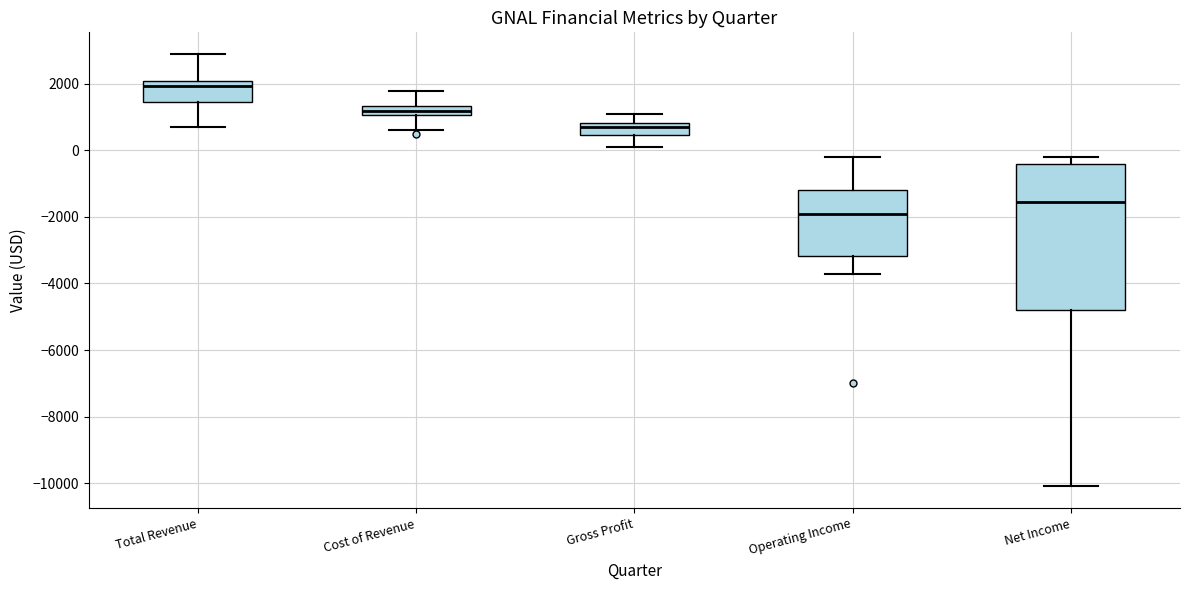

Reading left to right, read every box against the y-axis: the position of its median line, the range the box covers, and the ends of its whiskers. The values are not printed on the chart, so give them approximately, as read against the axis.

Total Revenue: median 2000, box 1400 to 2200, whiskers 800 to 3000
Cost of Revenue: median 1200, box 1000 to 1400, whiskers 600 to 1800
Gross Profit: median 800 (inside the box), box 400 to 800, whiskers 200 to 1200
Operating Income: median -1800, box -3200 to -1200, whiskers -3600 to -200
Net Income: median -1600, box -4800 to -400, whiskers -10000 to -200